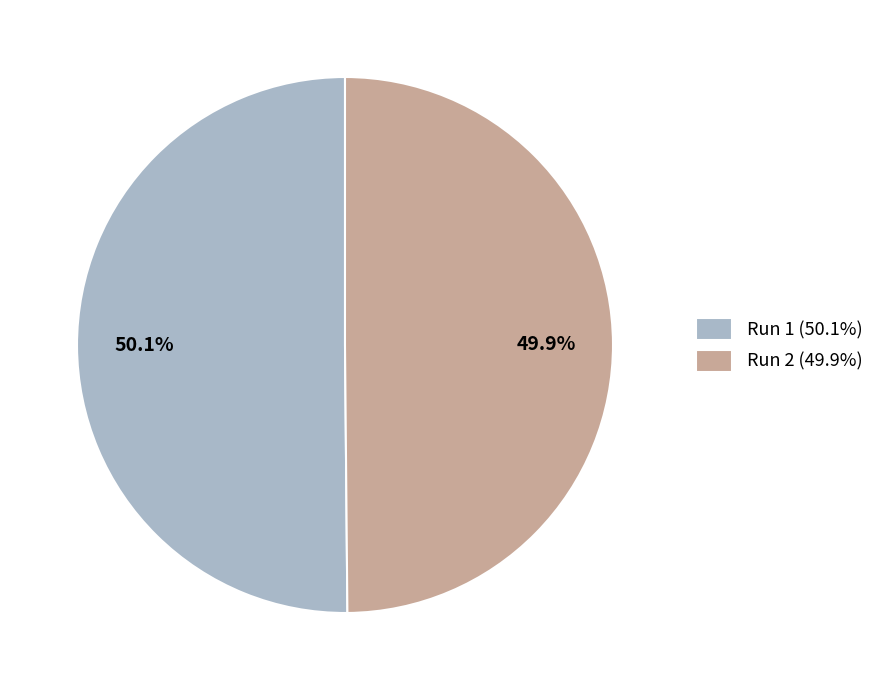

Is there any slice that represents more than half of the pie?

Yes